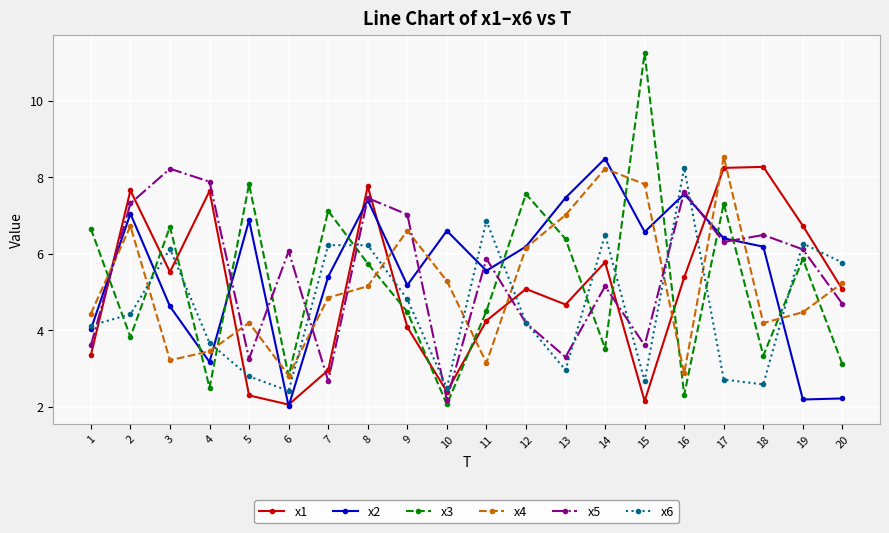

How many values in the x1 series are below 5?

9